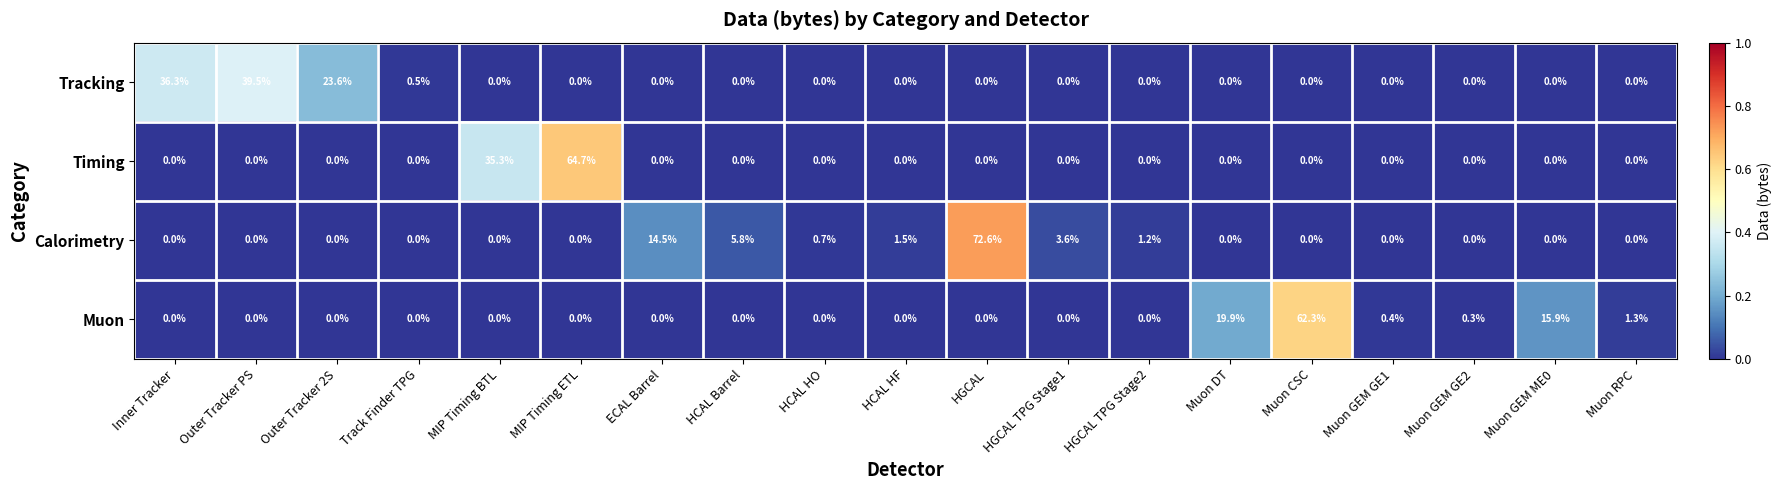

How many positive values does the Tracking series have?

4